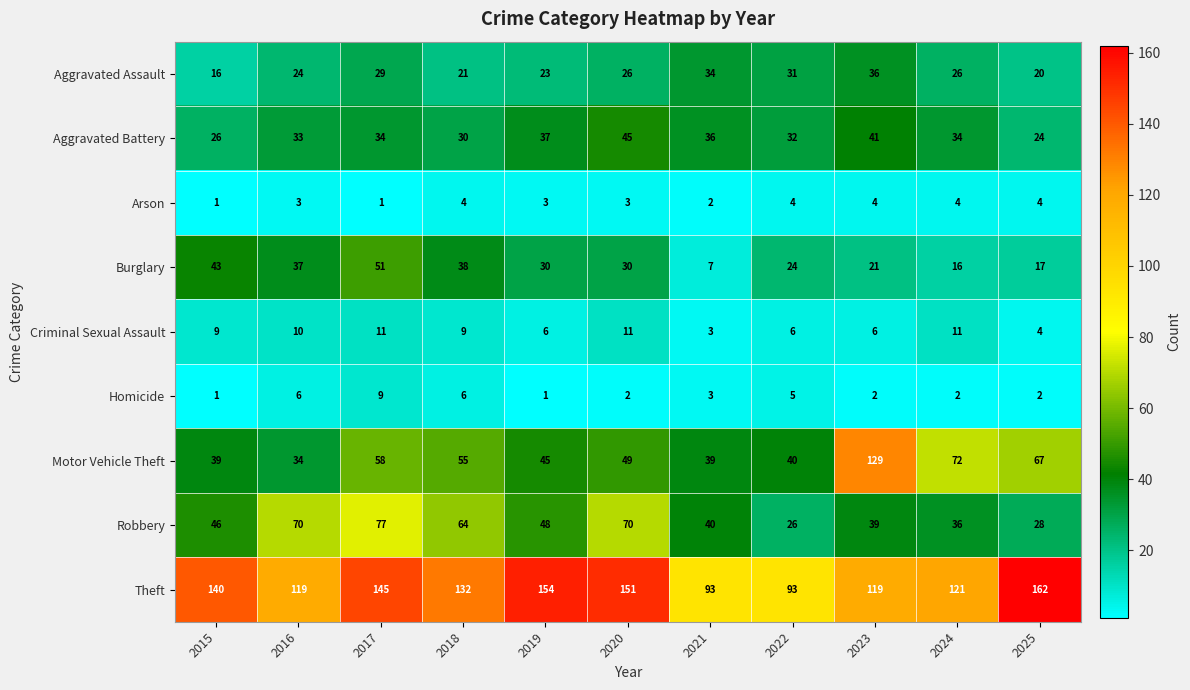

The value of Aggravated Assault at 2019 is 12. True or false?

False